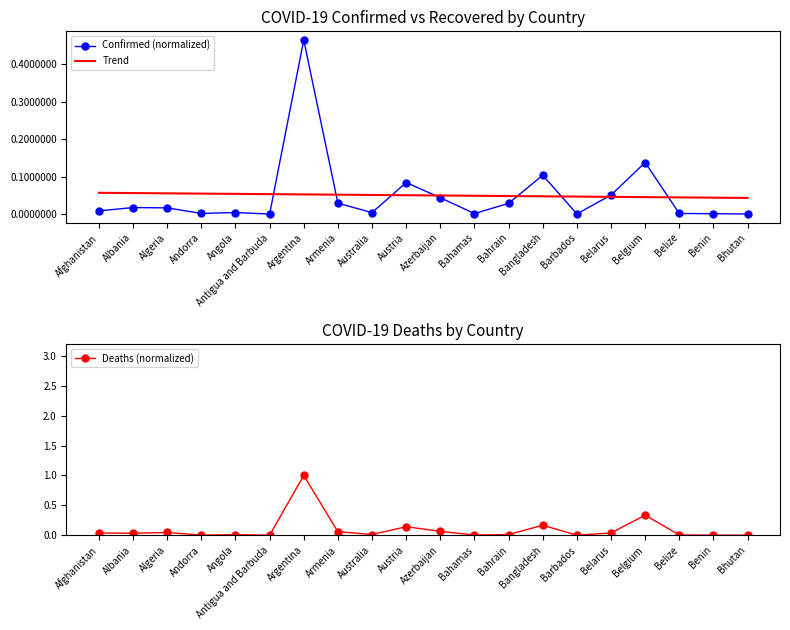

List the labels in order of Deaths (normalized) value, largest first.

Argentina, Belgium, Bangladesh, Austria, Azerbaijan, Armenia, Algeria, Afghanistan, Belarus, Albania, Australia, Bahrain, Angola, Belize, Bahamas, Andorra, Benin, Barbados, Antigua and Barbuda, Bhutan